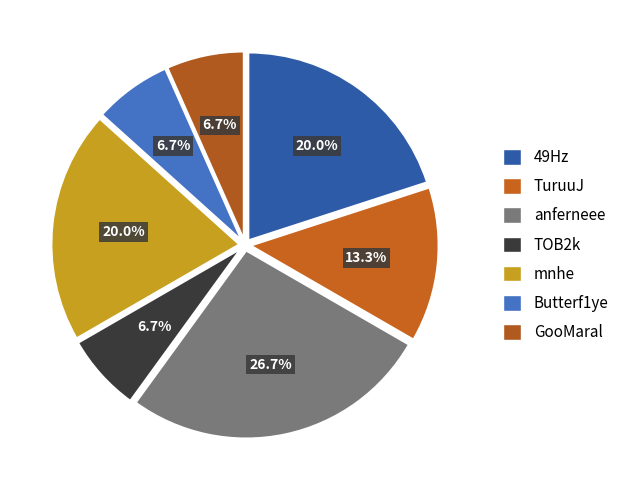

The Butterf1ye slice represents 1% of the pie. True or false?

False